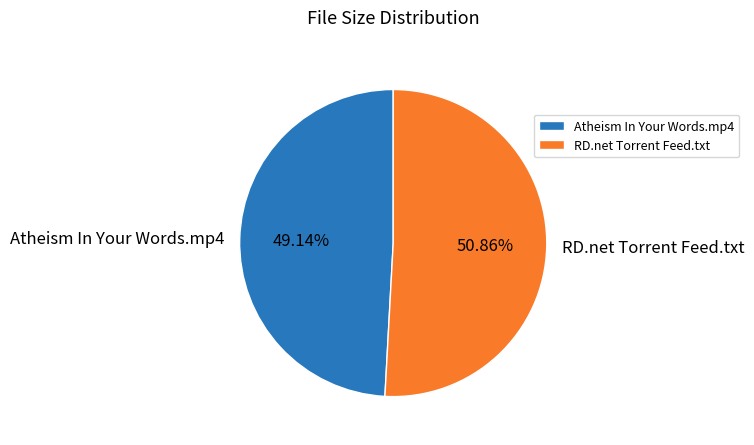

To the nearest percent, what is the difference between the RD.net Torrent Feed.txt and Atheism In Your Words.mp4 slice percentages?

2%